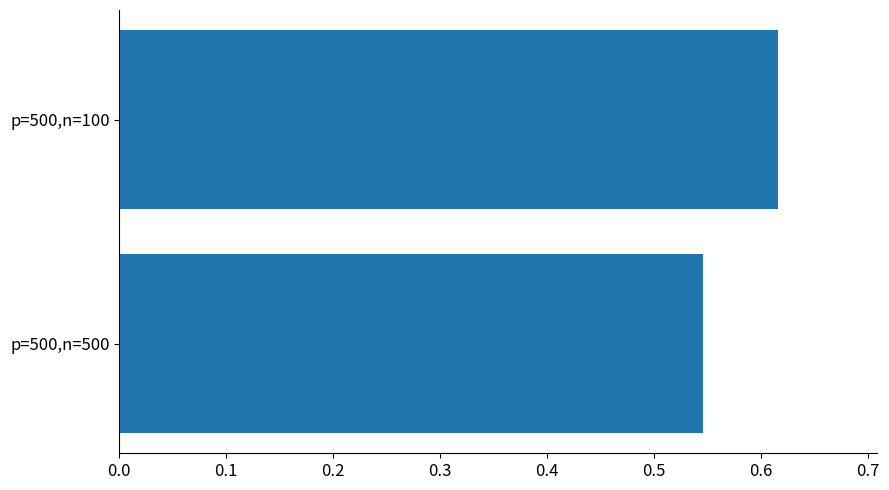

Rank the categories by value from highest to lowest.

p=500,n=100, p=500,n=500